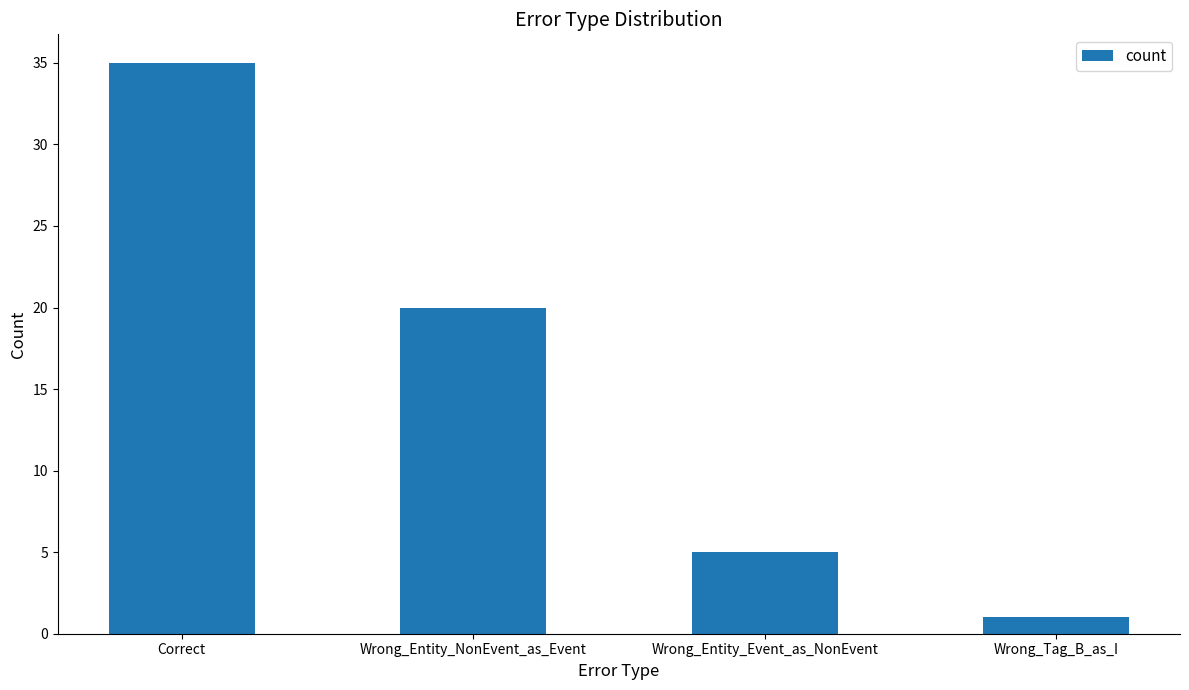

At which label does the data first exceed 20?

Correct